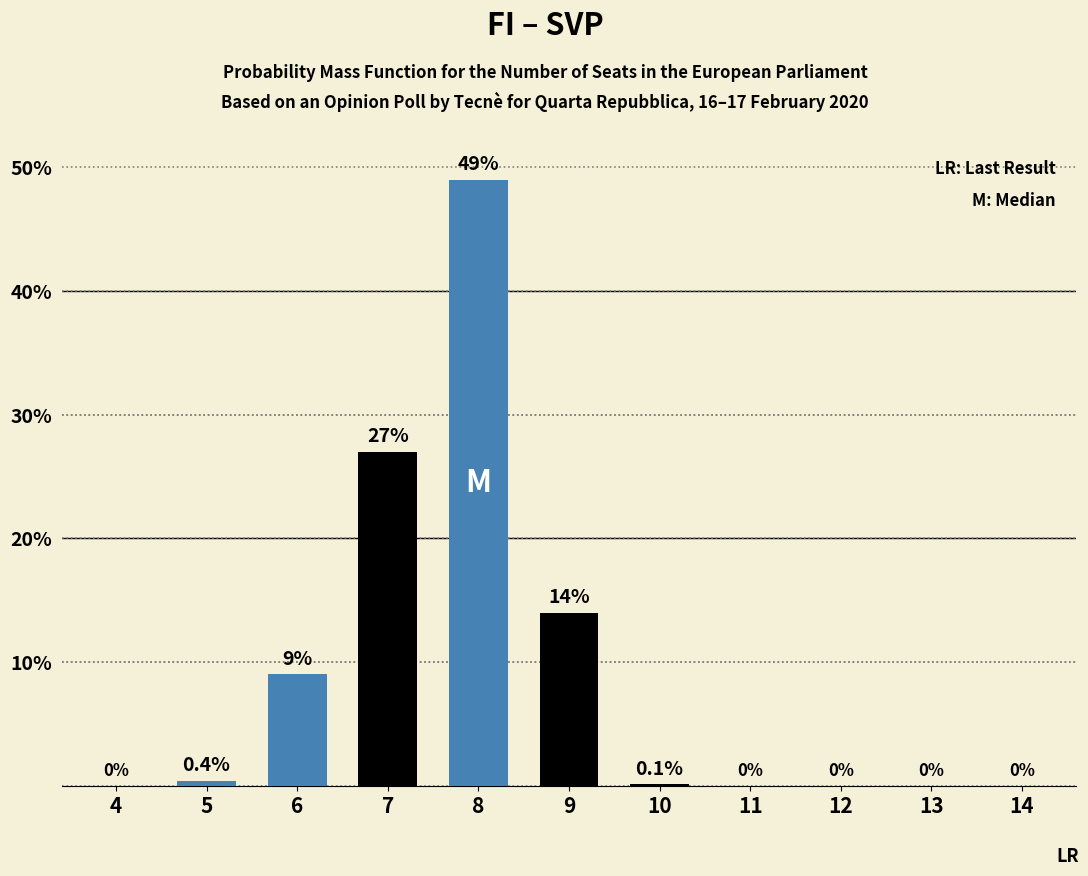

Reading left to right, extract all data points from this chart.

4=0.0	5=0.4	6=9.0	7=27.0	8=49.0	9=14.0	10=0.1	11=0.0	12=0.0	13=0.0	14=0.0